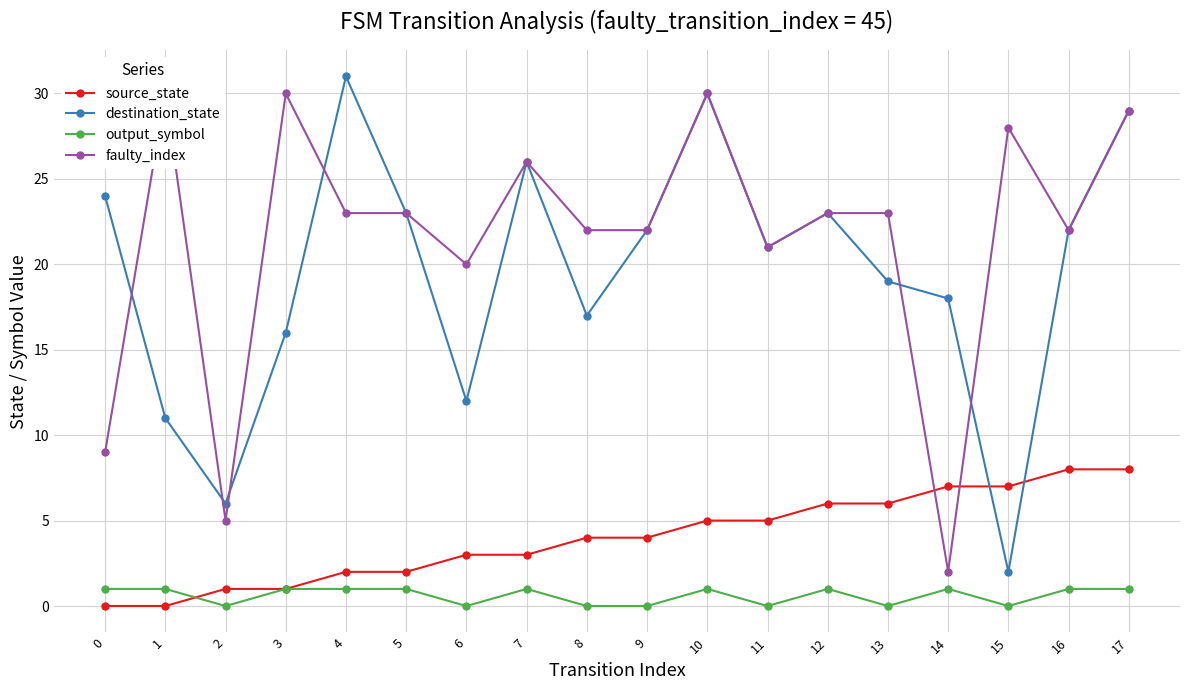

What is the value of the faulty_index point at the 9th from the left?

22